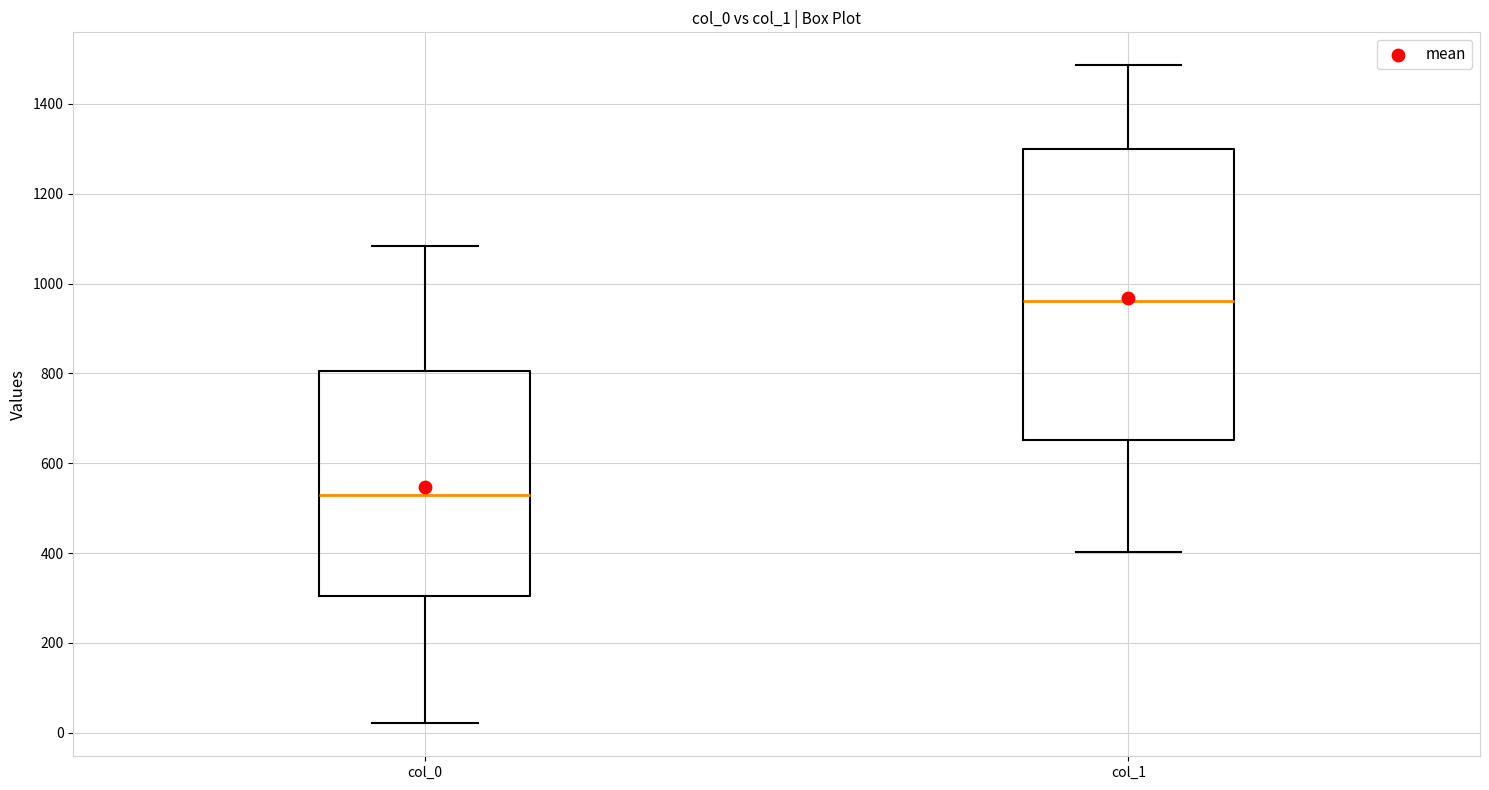

Reading left to right, read every box against the y-axis: the position of its median line, the range the box covers, and the ends of its whiskers. The values are not printed on the chart, so give them approximately, as read against the axis.

col_0: median 520, box 300 to 800, whiskers 20 to 1080
col_1: median 960, box 660 to 1300, whiskers 400 to 1480